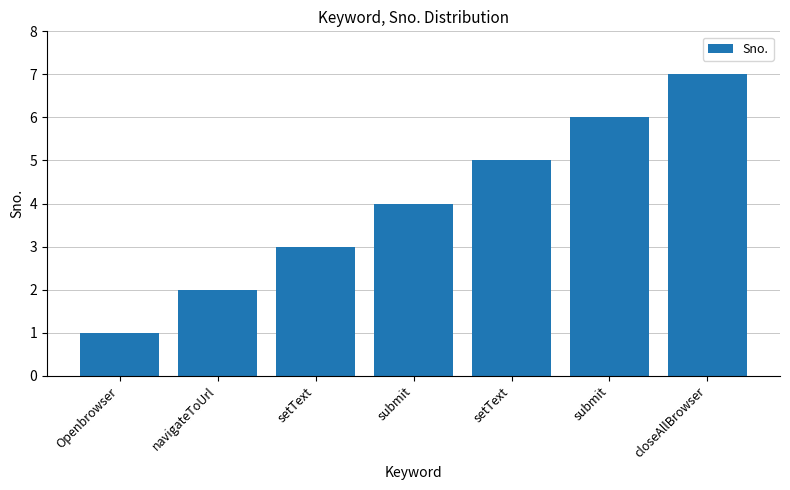

What is the sum of the values at Openbrowser and closeAllBrowser?

8